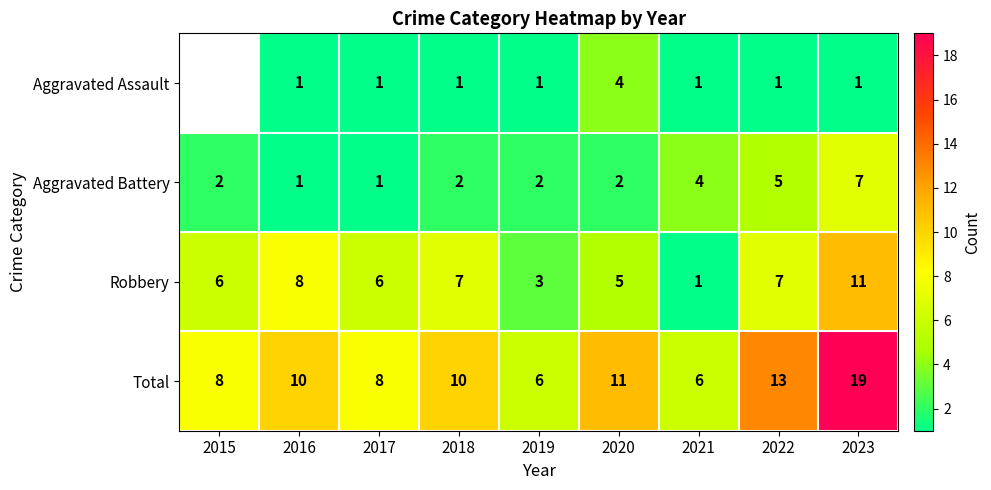

At which label is Total closest to 12?

2020